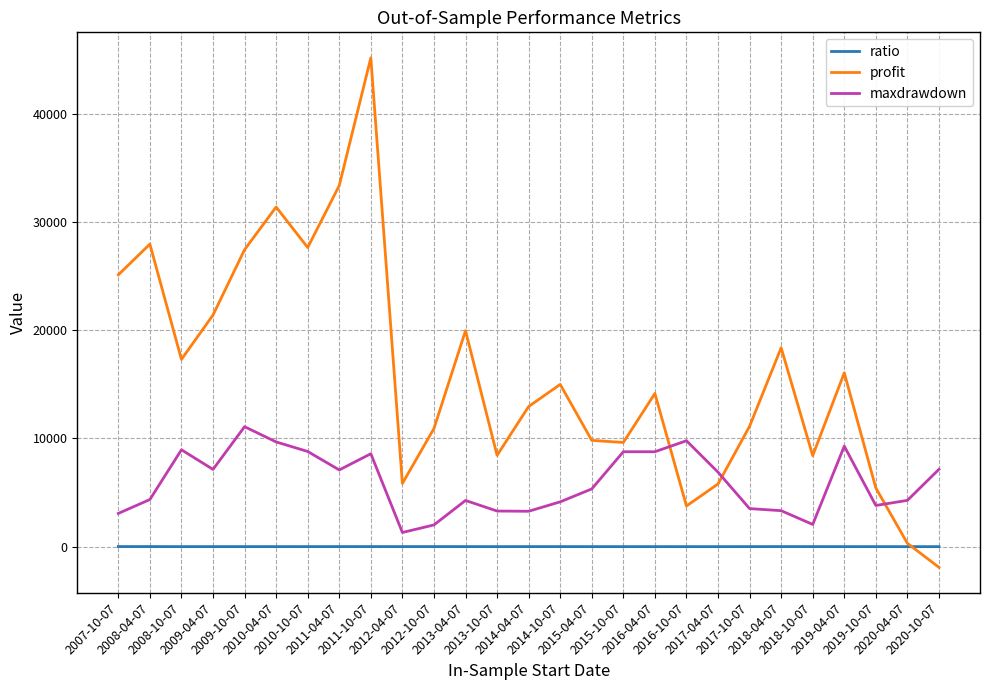

What are all the series names shown in the legend?

ratio, profit, maxdrawdown